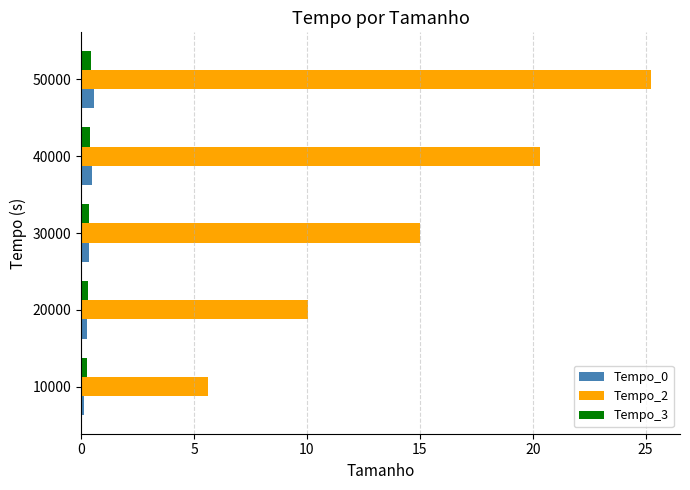

How many Tempo_0 values are between 0 and 1?

5